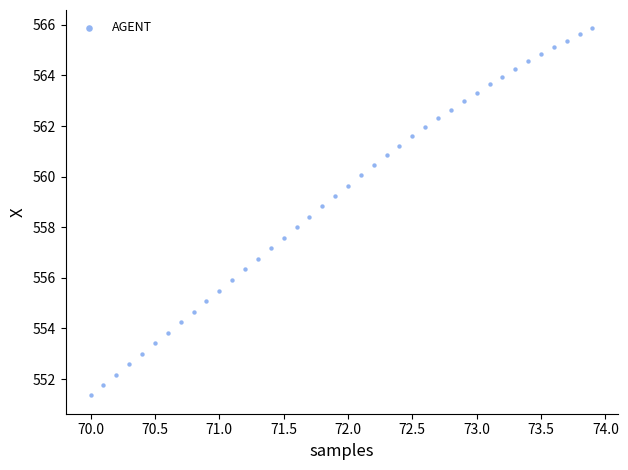

What is the range of X values (max minus min)?

3.9